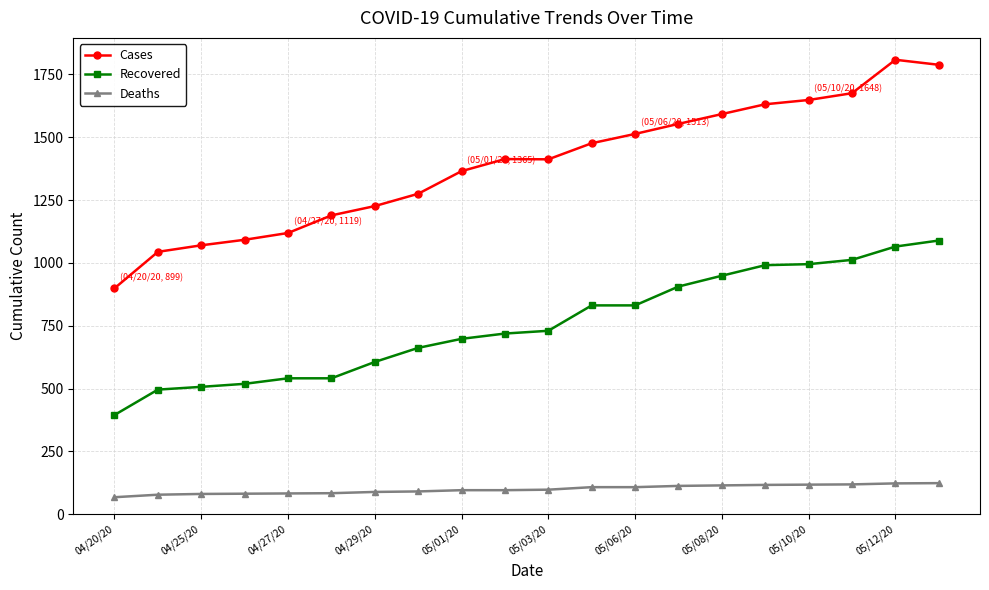

Rank the series by their maximum value, from highest to lowest.

Cases, Recovered, Deaths